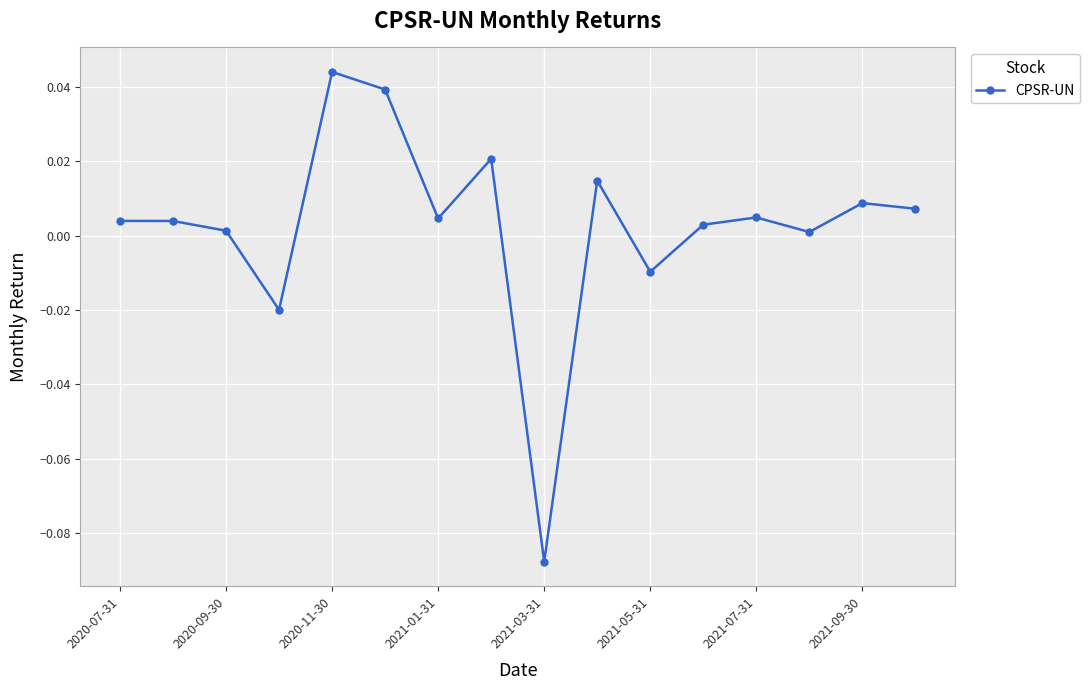

True or false: there are more than 2 points higher than both neighbors.

True